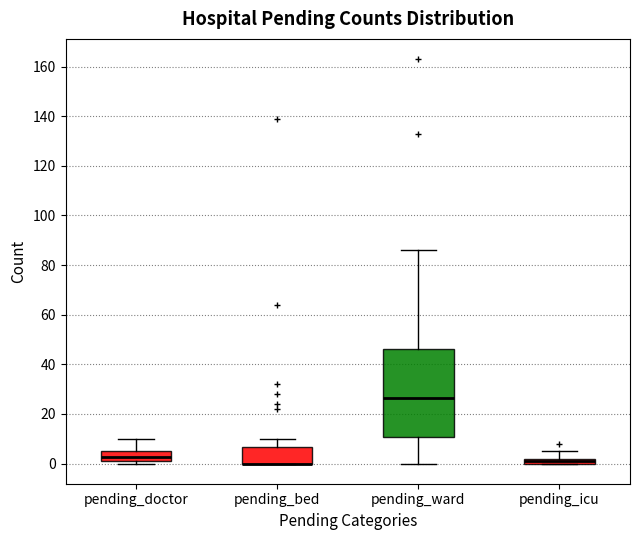

Where is the upper edge of the box for pending_icu on the y-axis? The values are not printed on the chart, so give them approximately, as read against the axis.

2